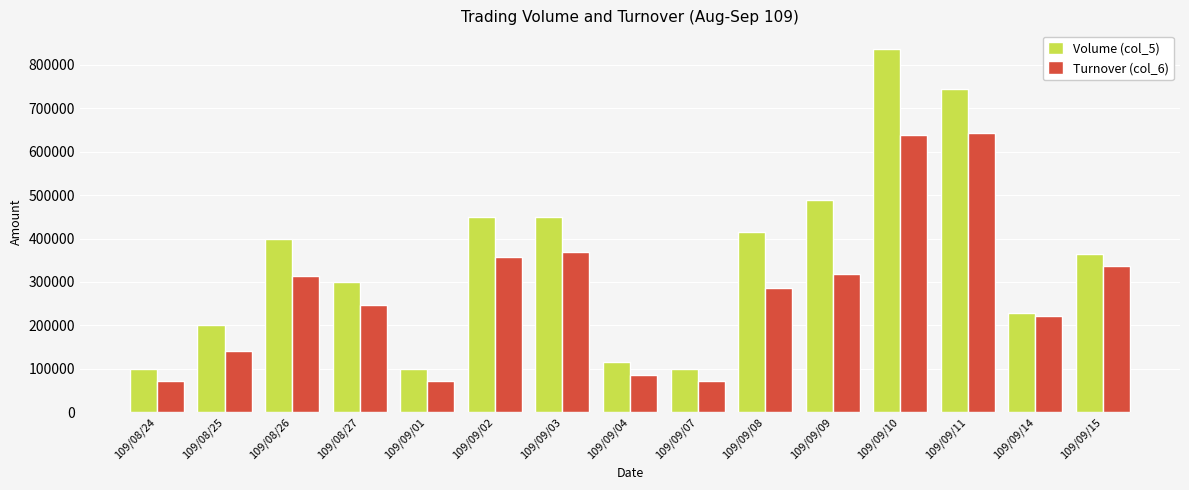

What is the difference between the Turnover (col_6) values at 109/08/24 and 109/09/10?

566030